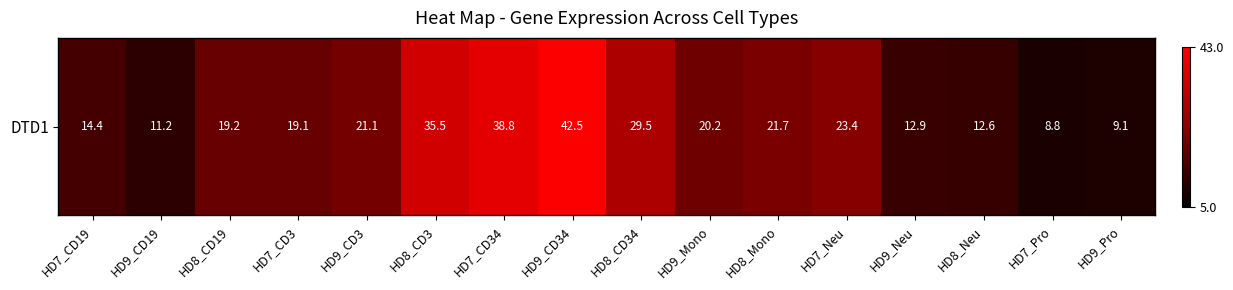

What is the ratio of the value at HD7_CD19 to the value at HD8_Mono?

0.7